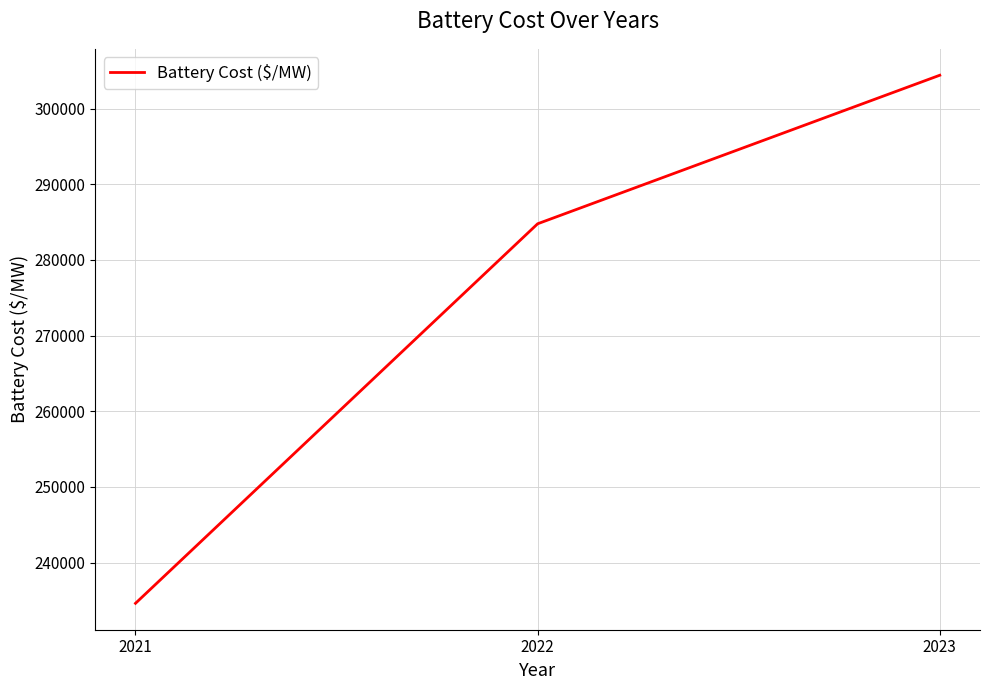

Does the chart have visible grid lines?

Yes